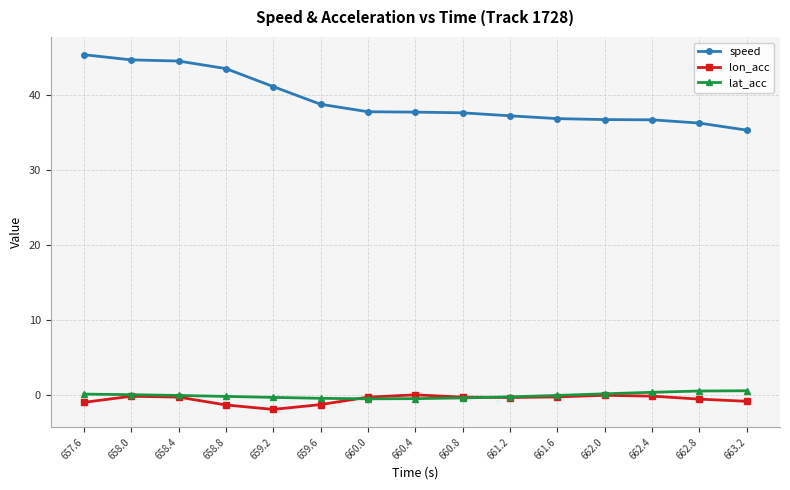

True or false: speed has a value of 60.9 at 657.6.

False